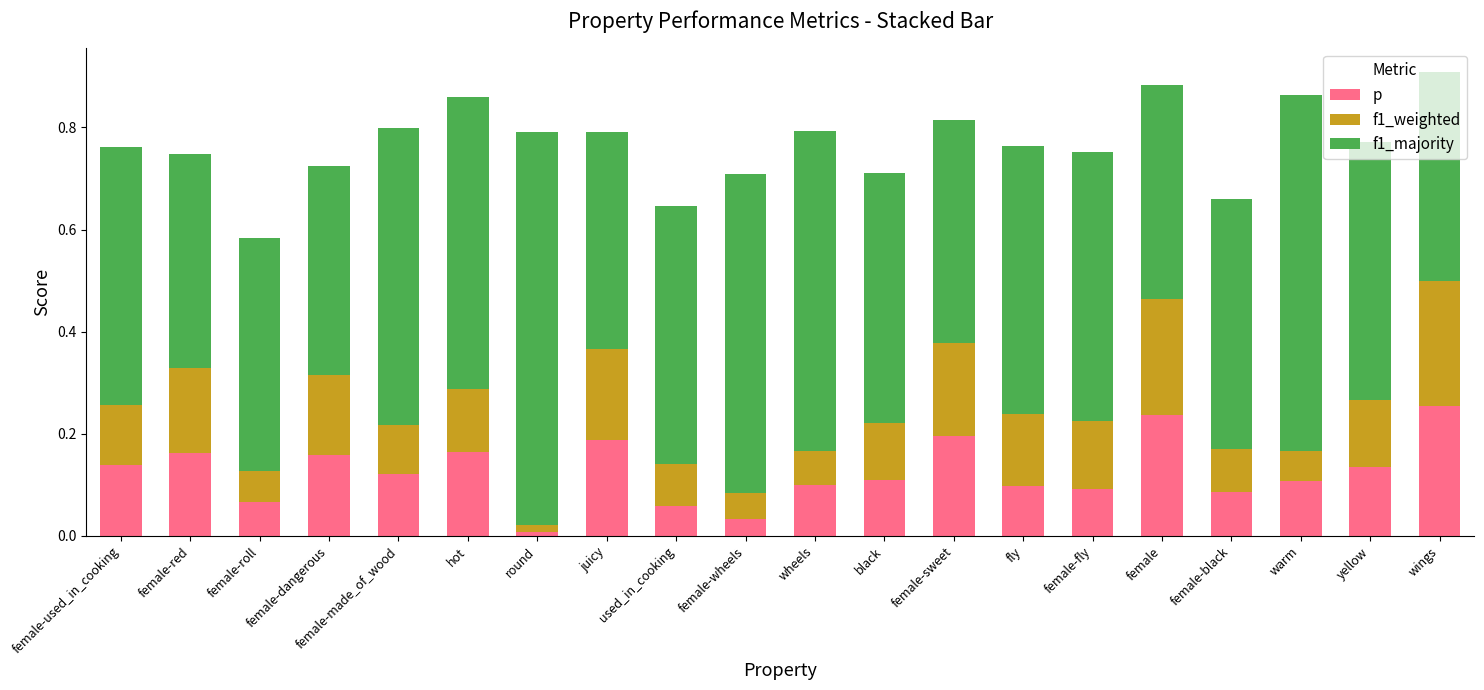

What is the total value across all series at female-red?

0.7